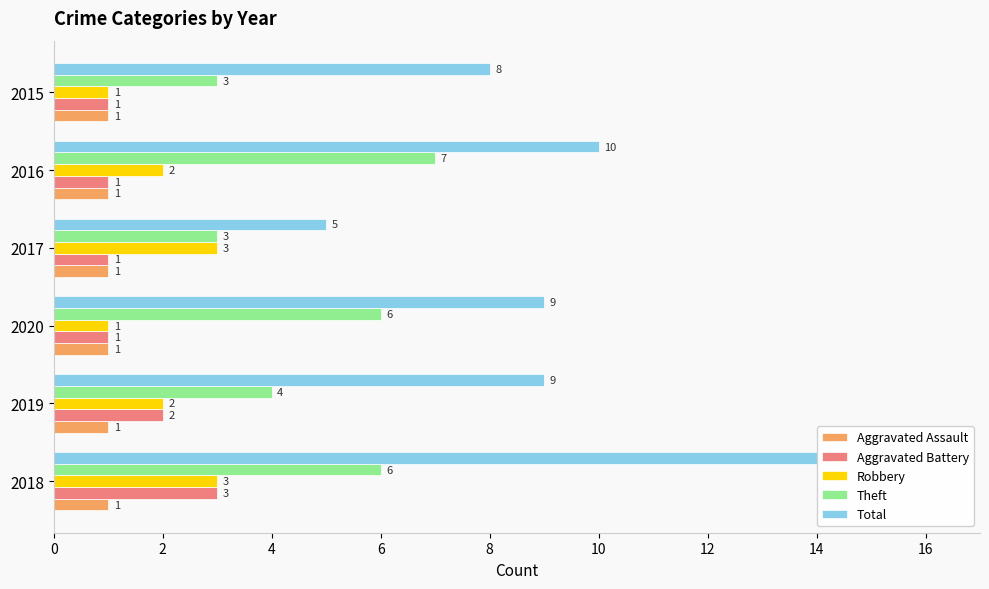

Which series changed the most between 2017 and 2015?

Total